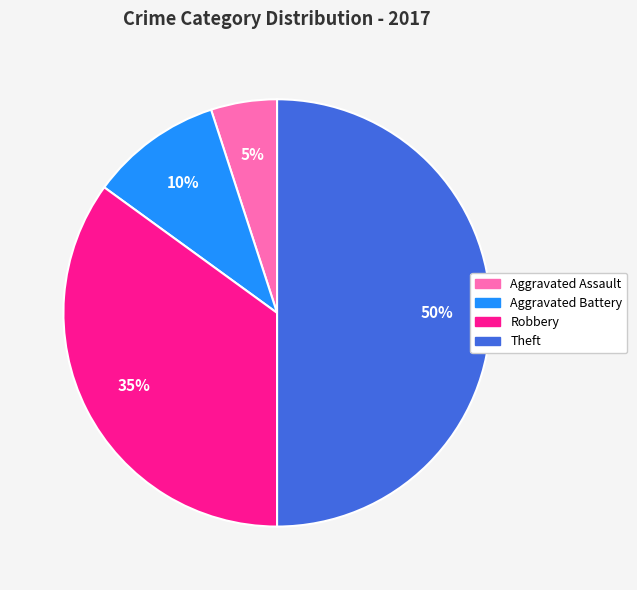

To the nearest percent, what percentage of the pie is Aggravated Battery?

10%